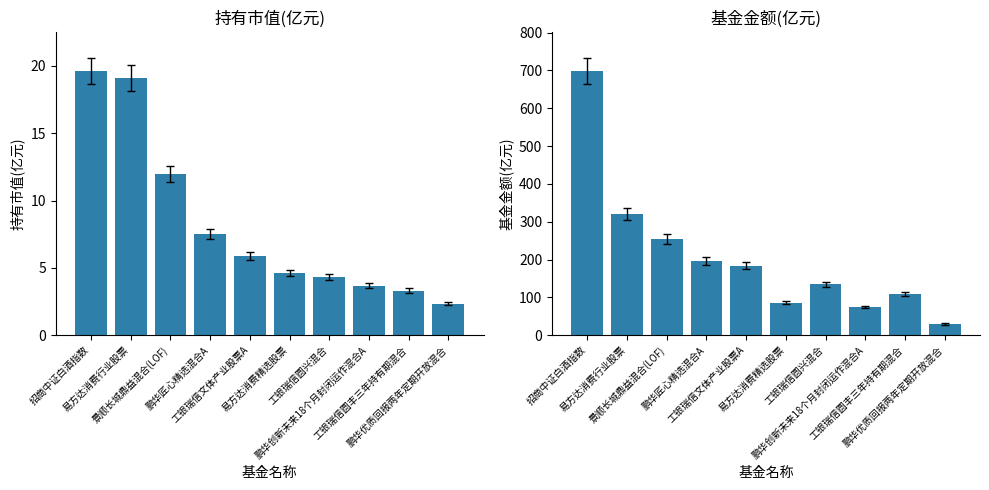

Which series has the widest spread of values?

基金金额(亿元)